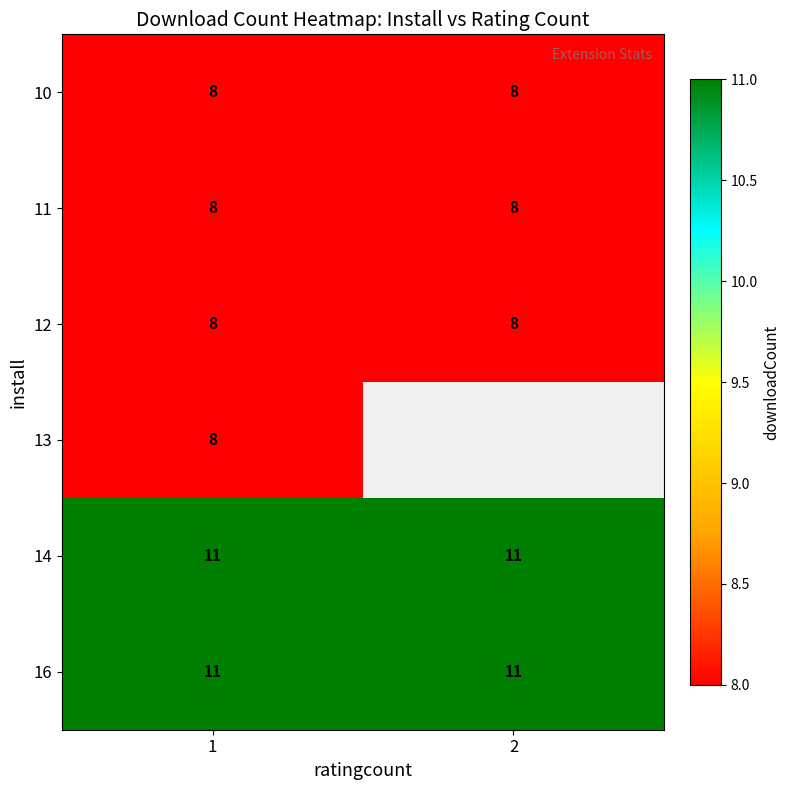

What is the sum of the 14 values at 1 and 2?

22